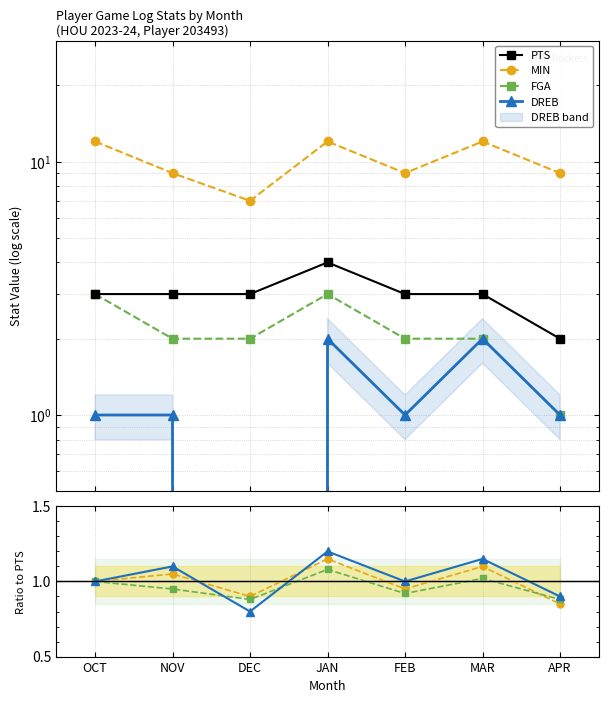

Which series has the largest total across all categories?

MIN